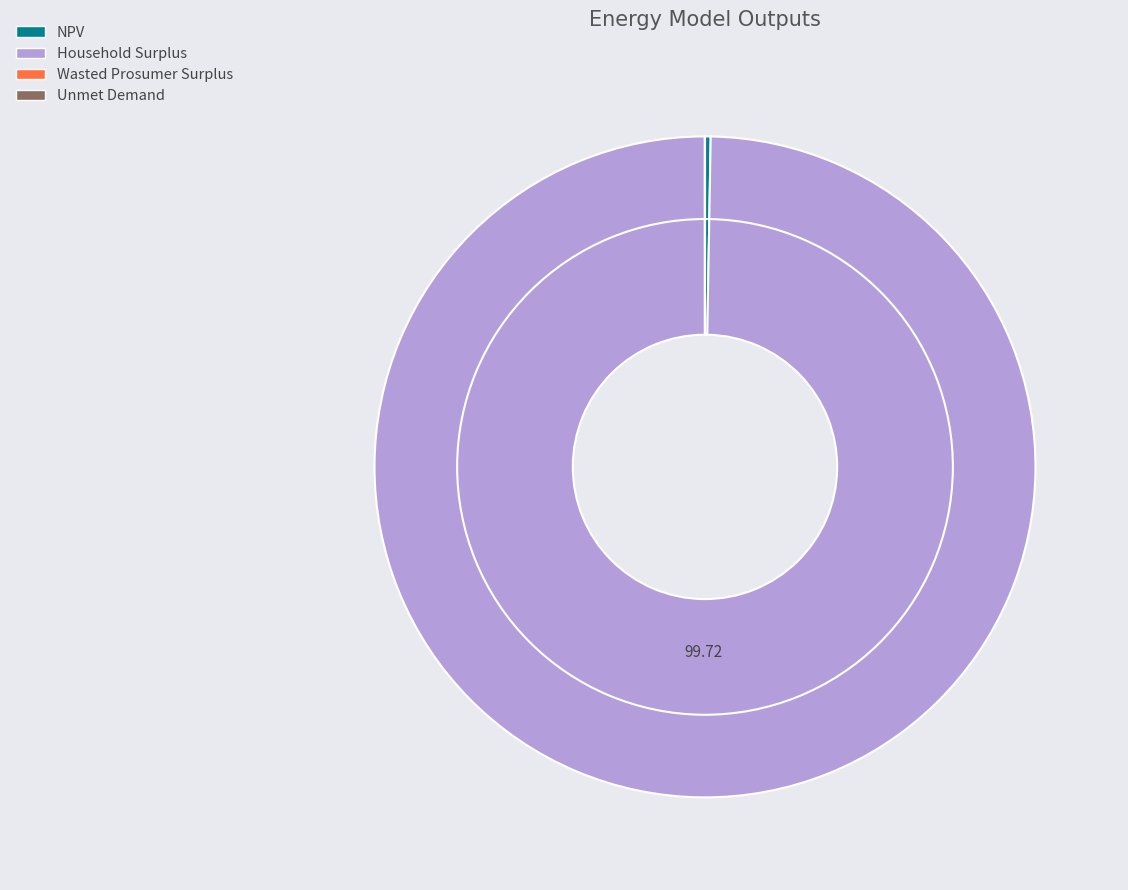

What is the change in value from Wasted Prosumer Surplus to Unmet Demand?

-20659.4